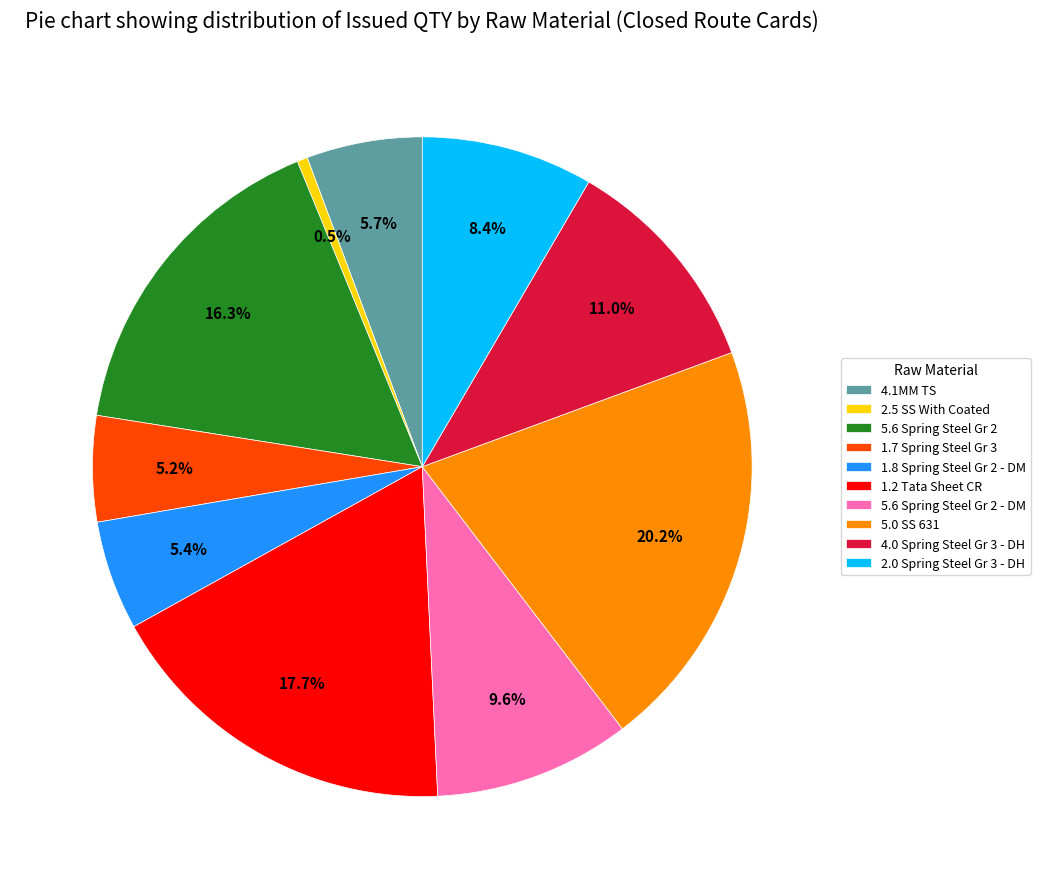

Combined, do 2.0 Spring Steel Gr 3 - DH and 5.6 Spring Steel Gr 2 - DM account for over 50%?

No